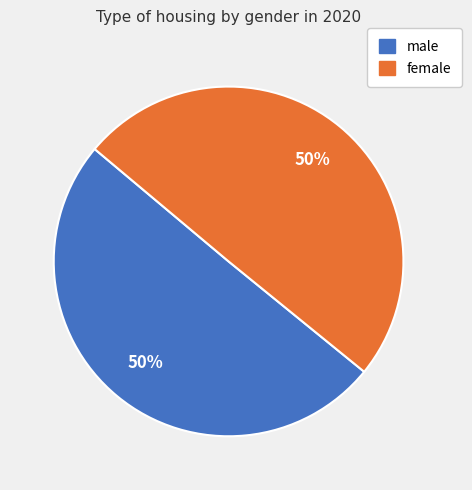

To the nearest percent, what is the combined percentage of female and male?

100%